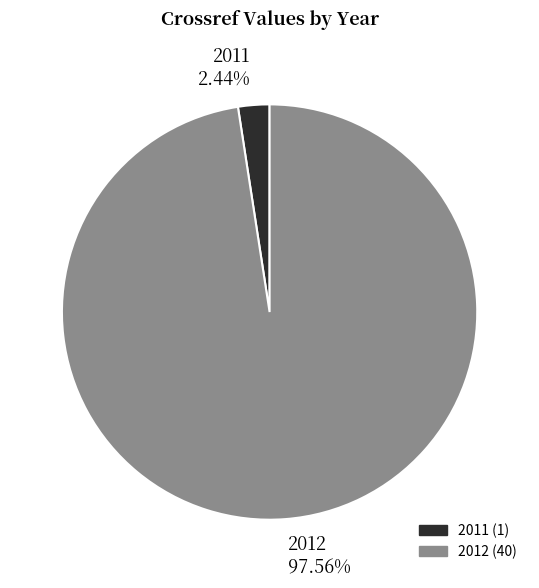

Is there any slice that represents more than half of the pie?

Yes